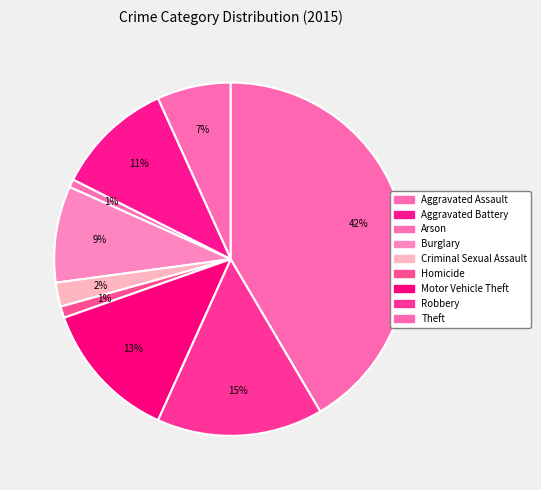

To the nearest percent, what percentage of the pie is Criminal Sexual Assault?

2%